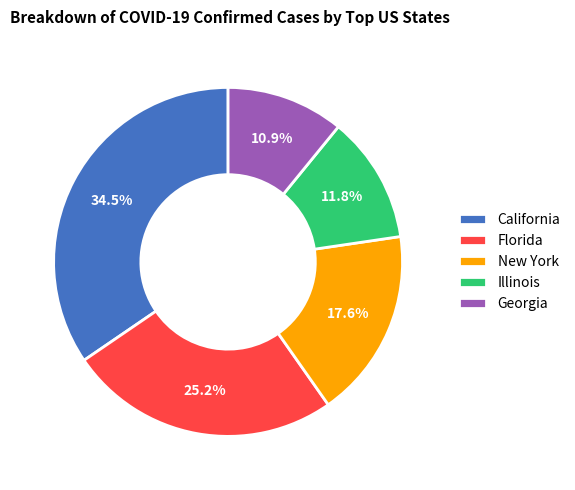

Which category has the smallest portion of the pie?

Georgia